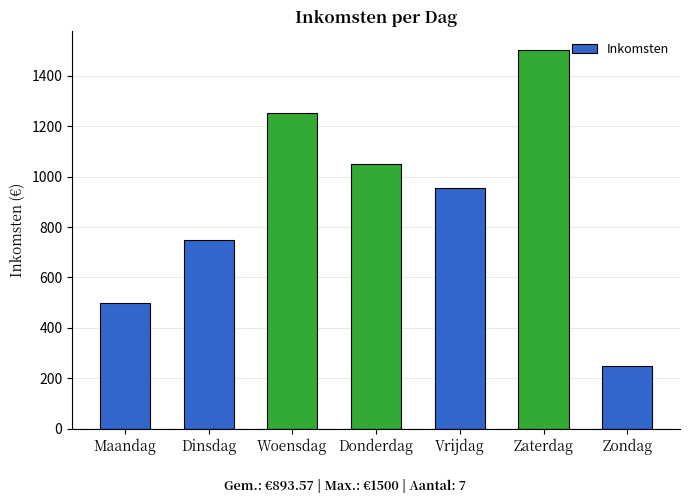

What position from the right is Zondag?

1